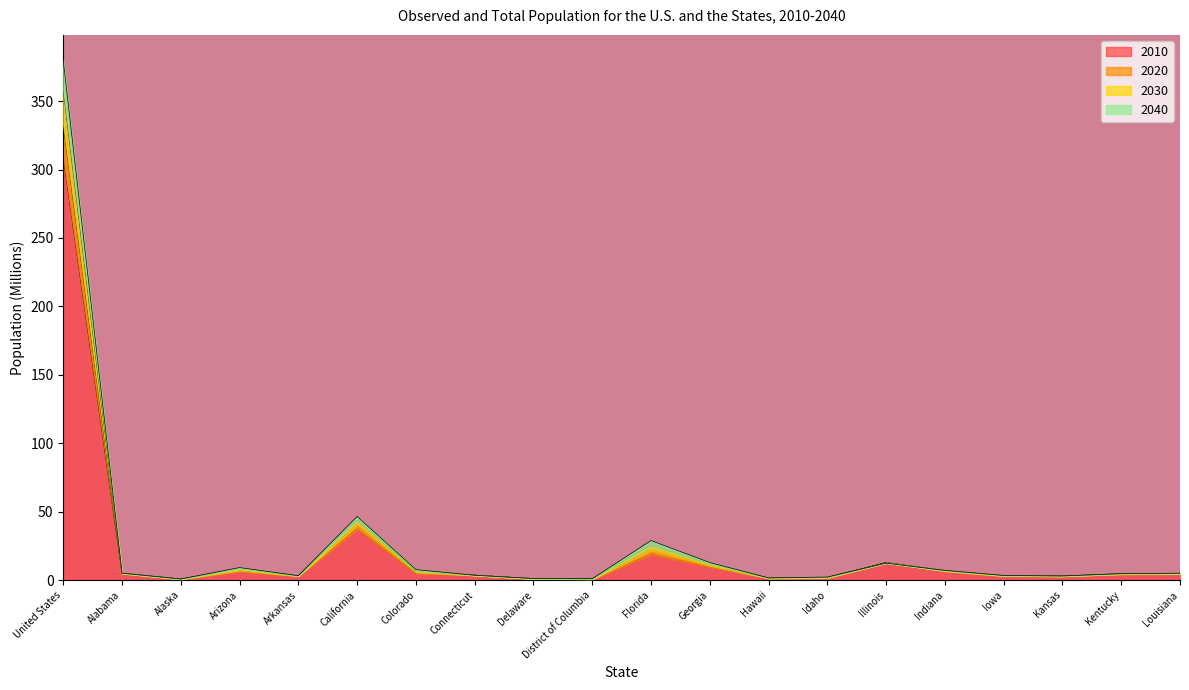

At which category does 2030 reach its first local valley?

Alaska